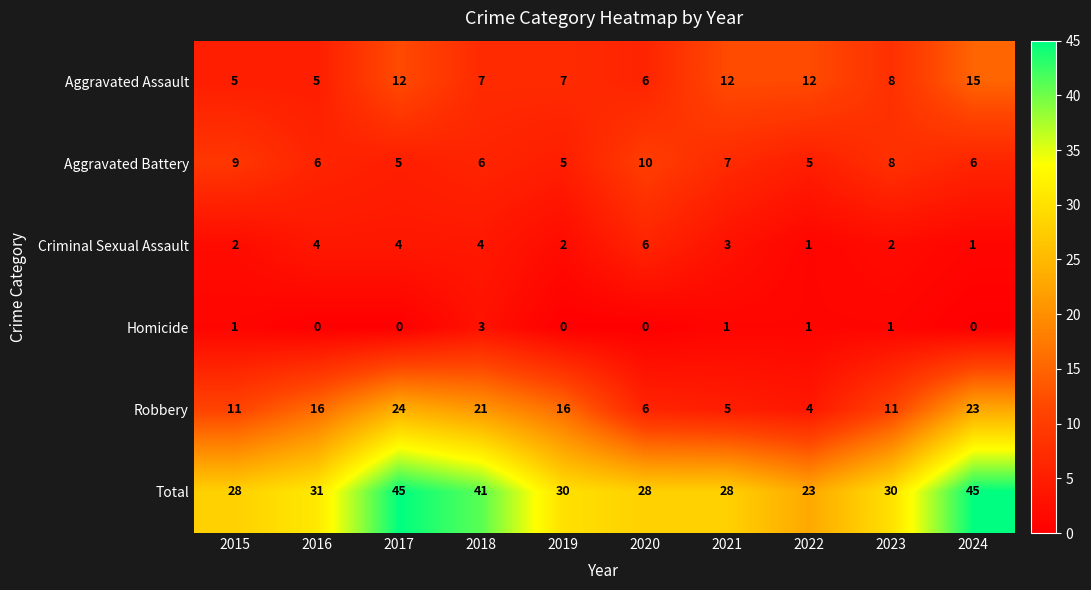

Which series has the largest total across all categories?

Total